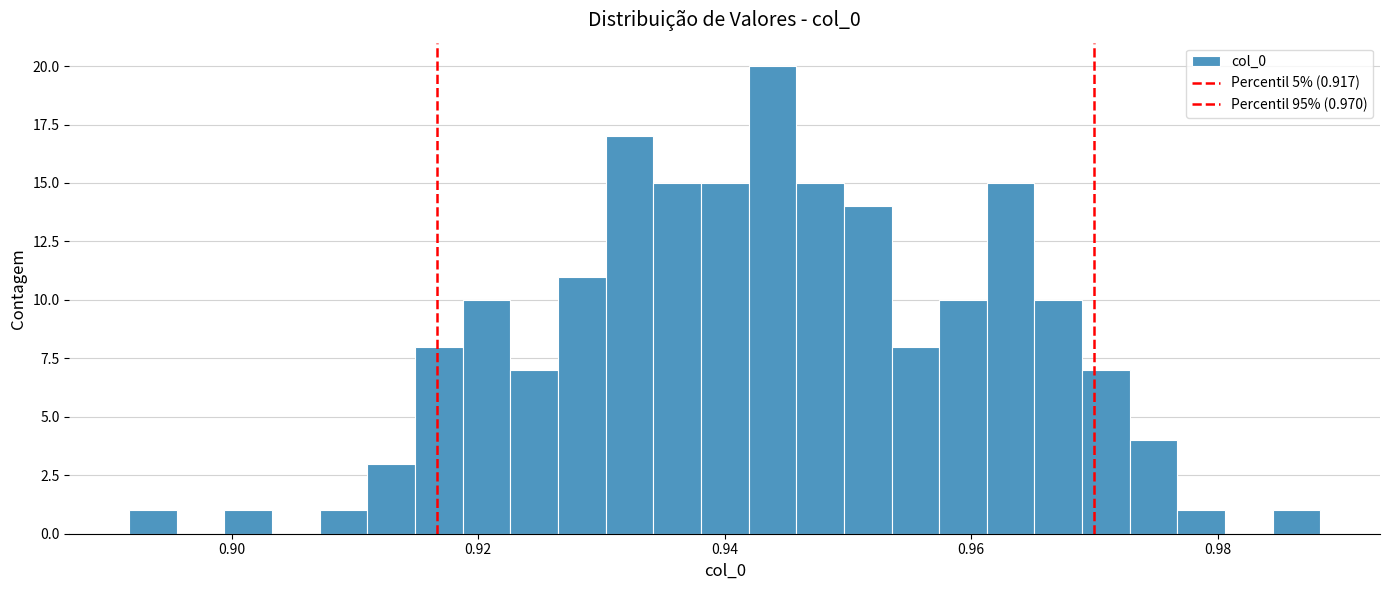

Read against the x-axis, roughly where is the centre of the tallest bar?

0.944